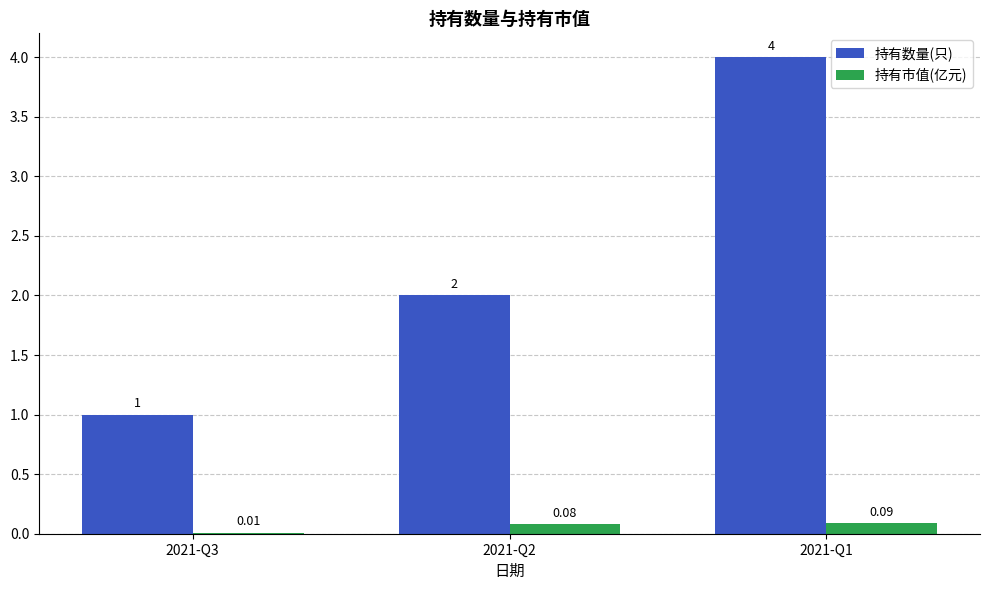

Which series has the largest range (max minus min)?

持有数量(只)